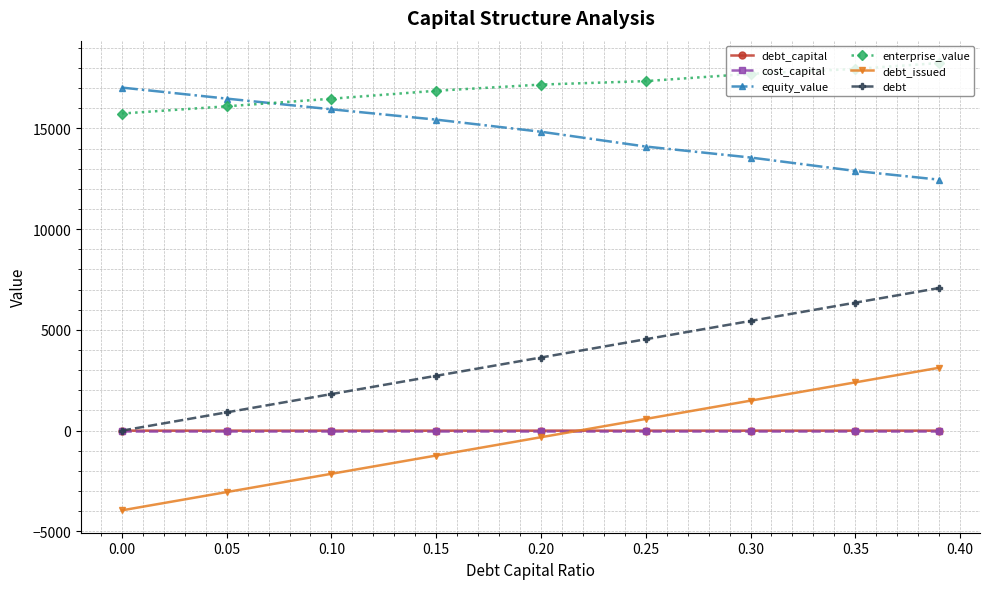

True or false: debt has more than 0 interior local peaks.

False